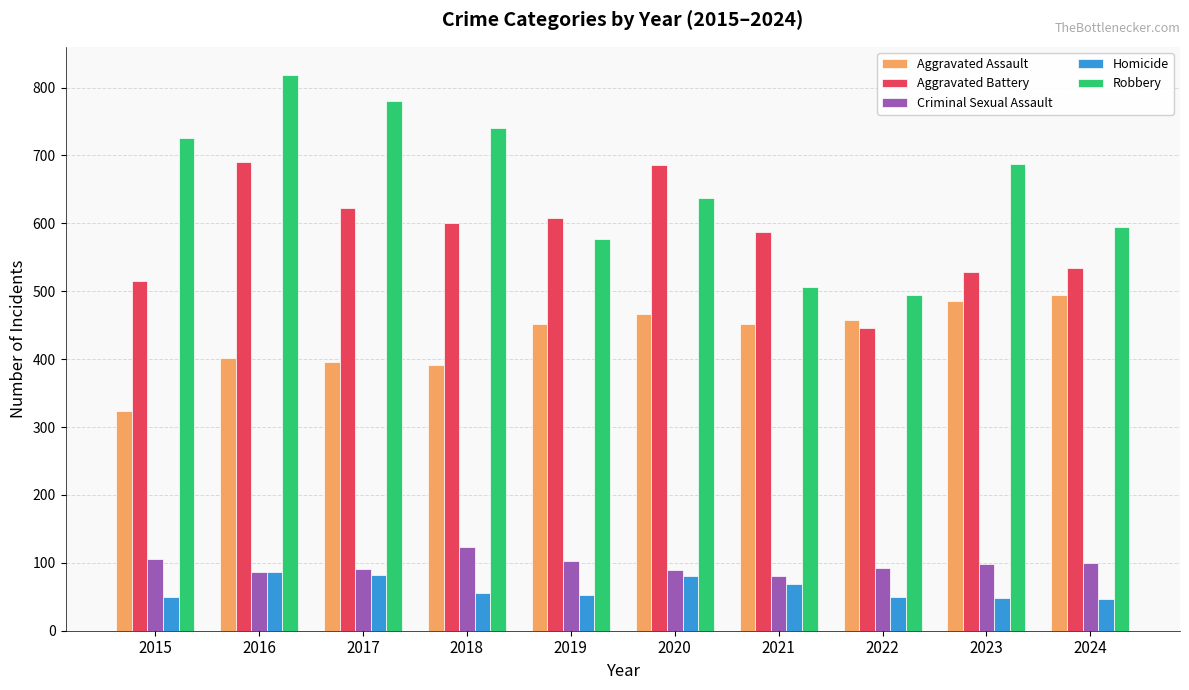

Which series has the largest total across all categories?

Robbery